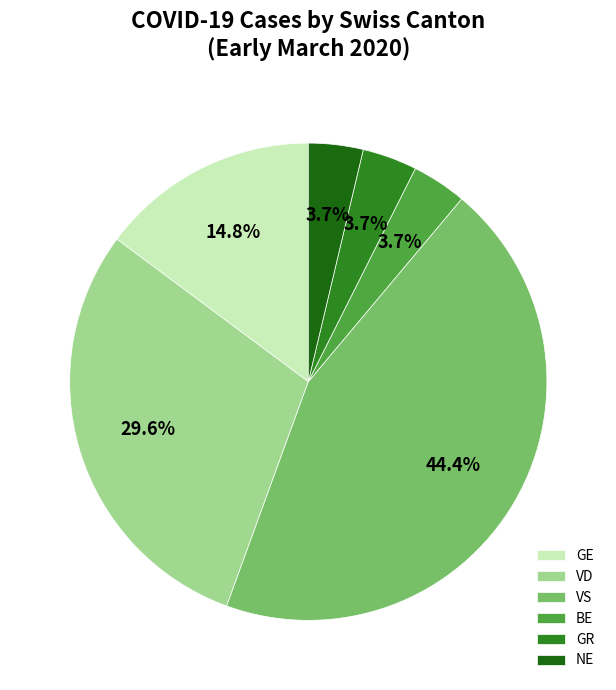

What percentage do GE and VD together represent?

44.4%